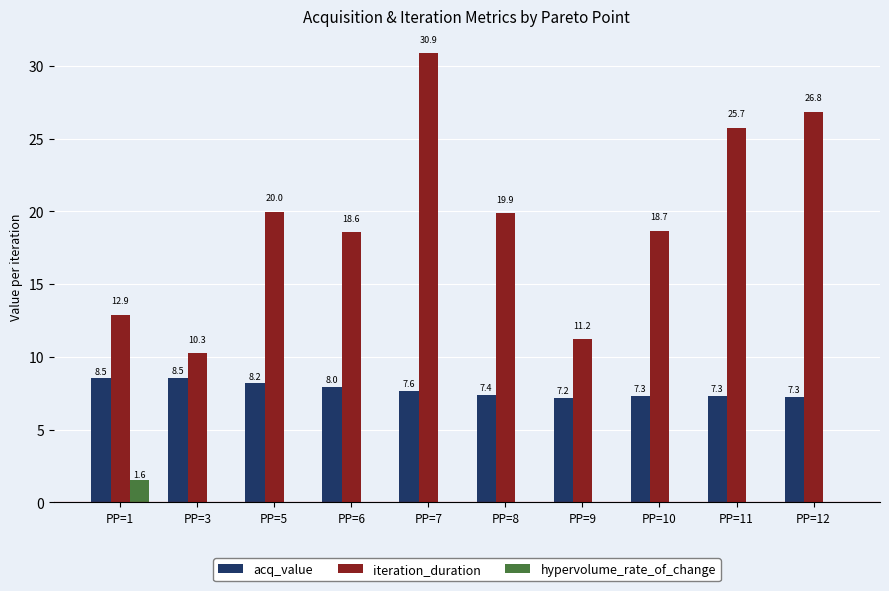

What is the sum of the iteration_duration values at PP=3 and PP=1?

23.2